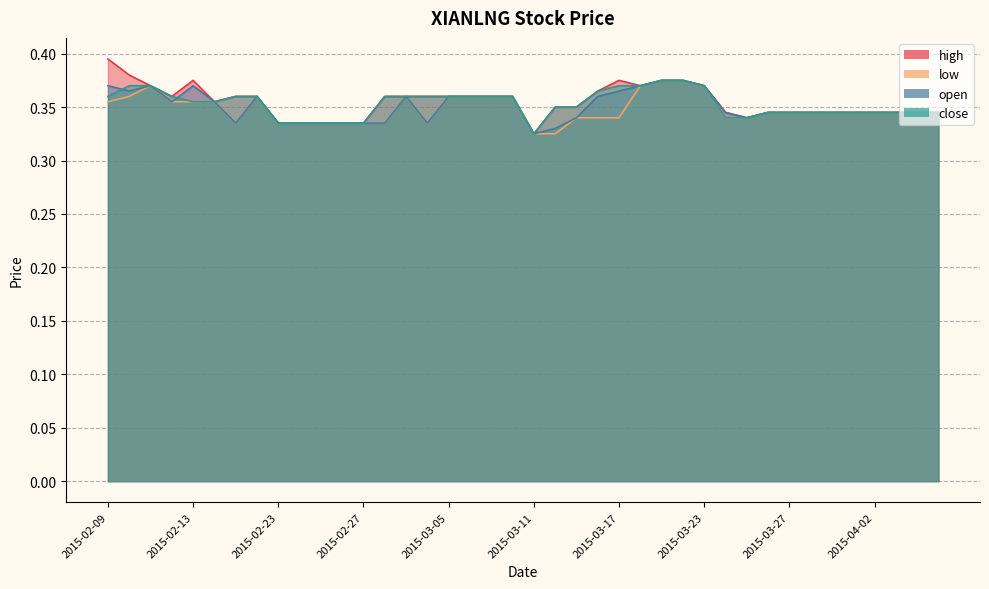

What is the total value across all series at 2015-02-09?

1.5